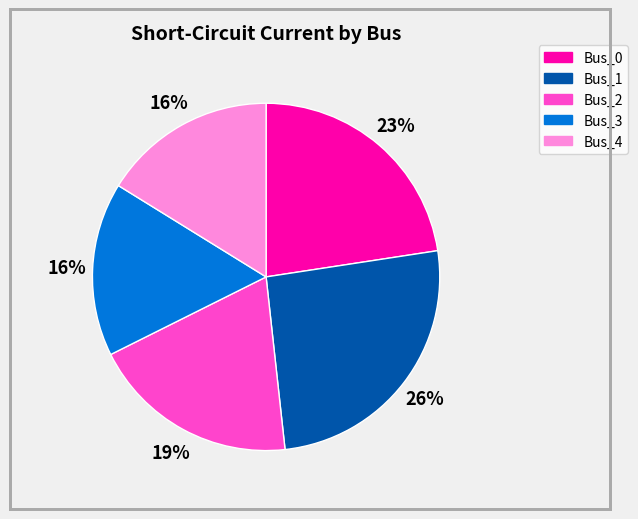

Does Bus_4 represent more than half of the total?

No